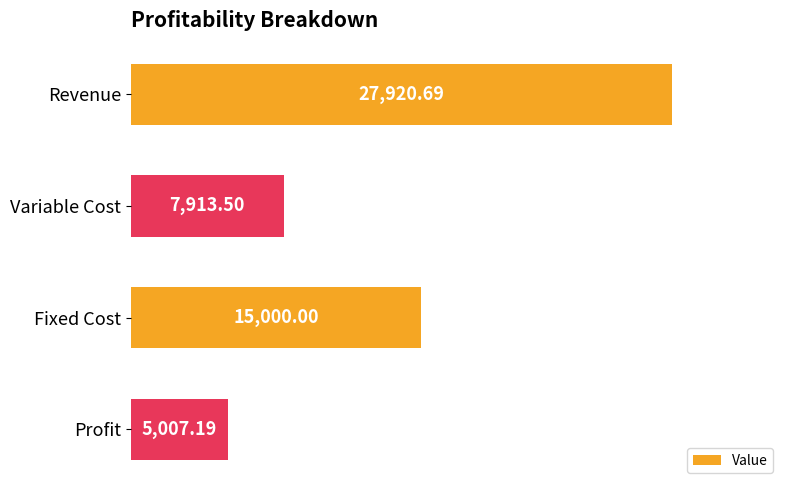

What is the difference between the maximum and minimum values?

22913.5